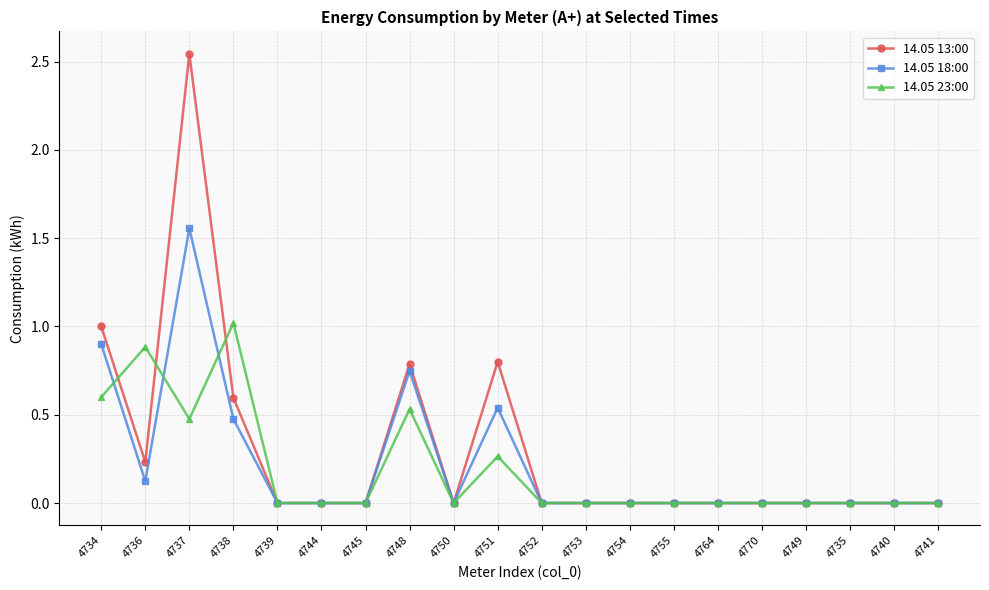

What is the total value across all series at 4737?

4.6